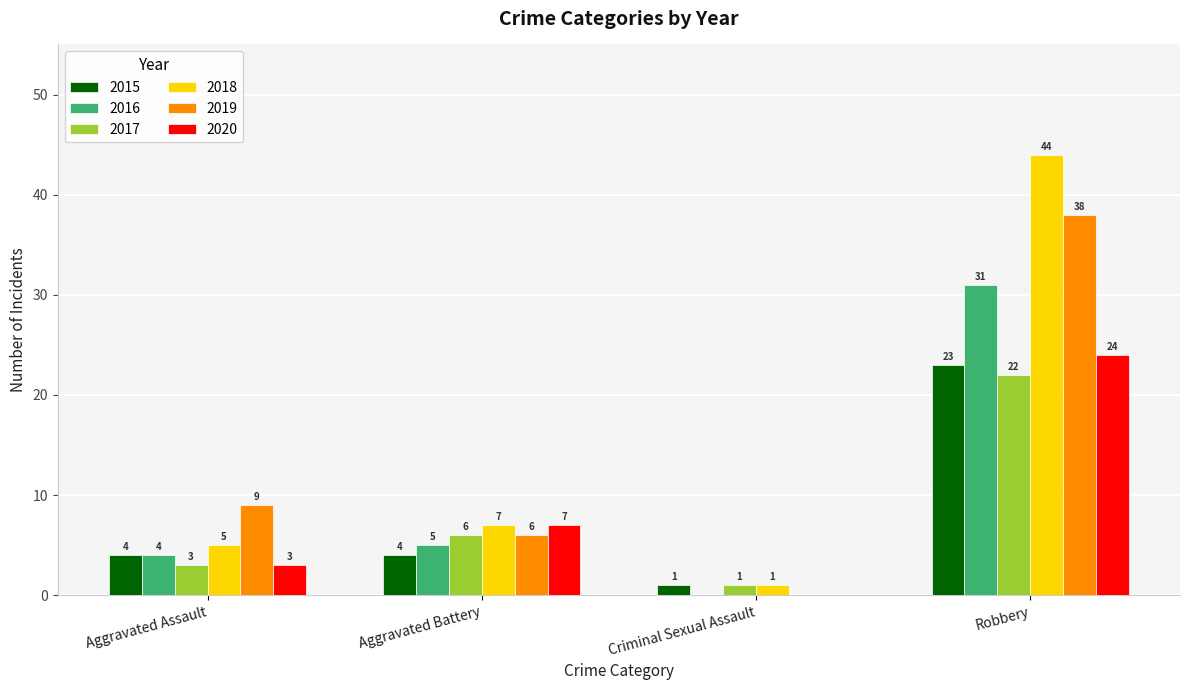

How many groups of bars are there?

4